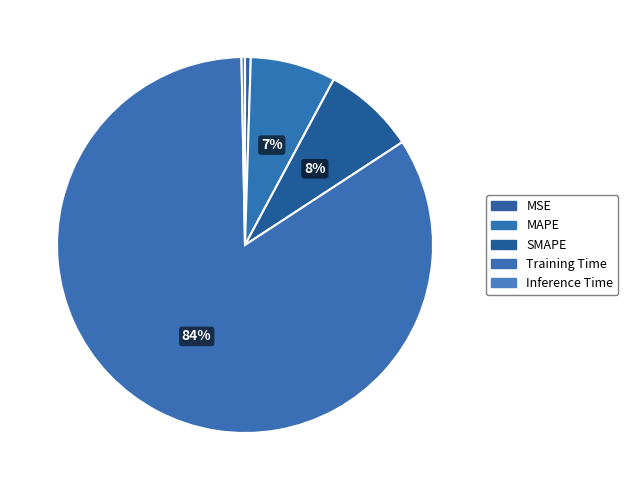

Which slice represents more than half of the pie?

Training Time